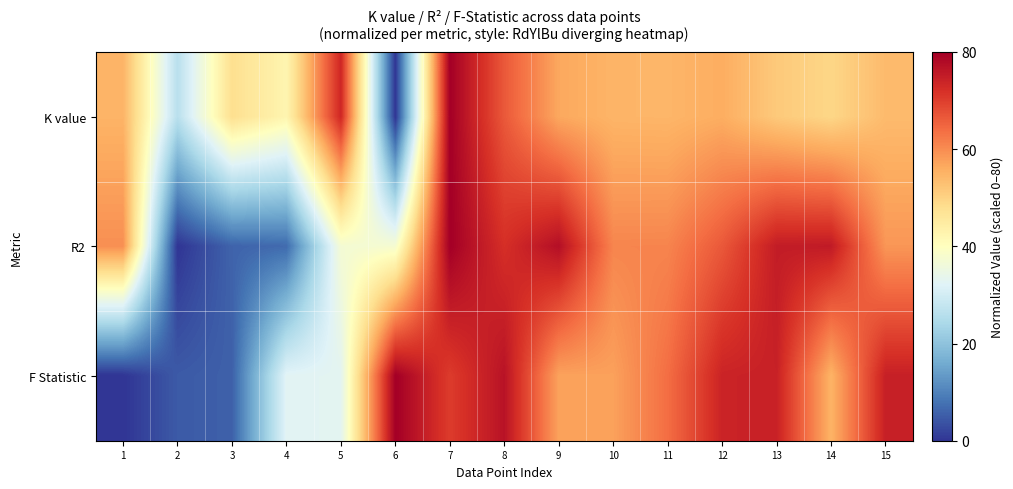

What is the total value across all series at 4?

82.0